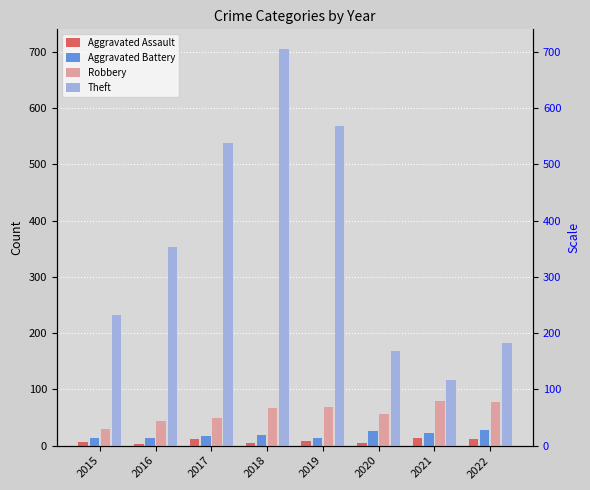

How many Aggravated Assault values are between 5 and 12?

5